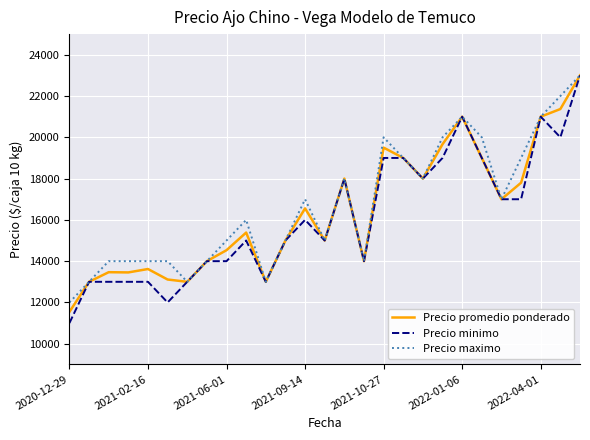

What is the maximum value for Precio maximo?

23000